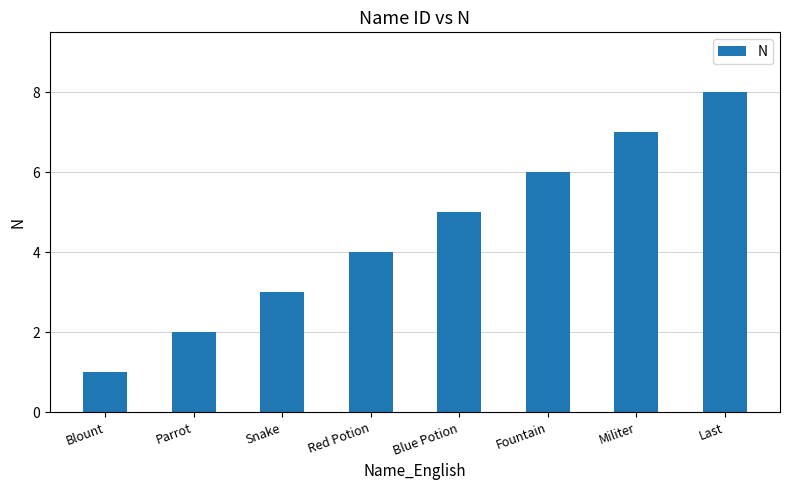

What is the minimum value shown in the chart?

1